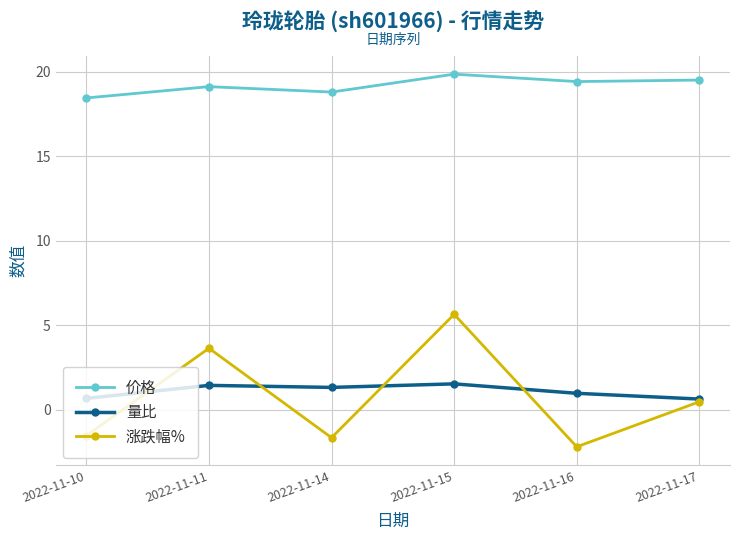

The value of 涨跌幅% at 2022-11-16 is -3.0. True or false?

False